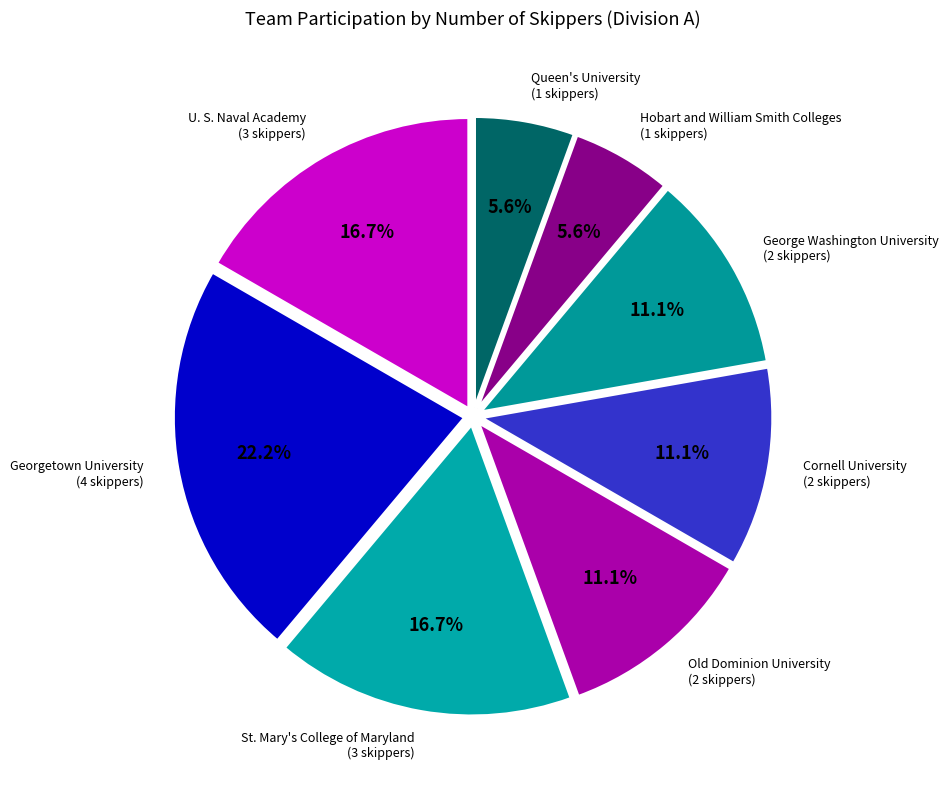

Which slice is the largest?

Georgetown University